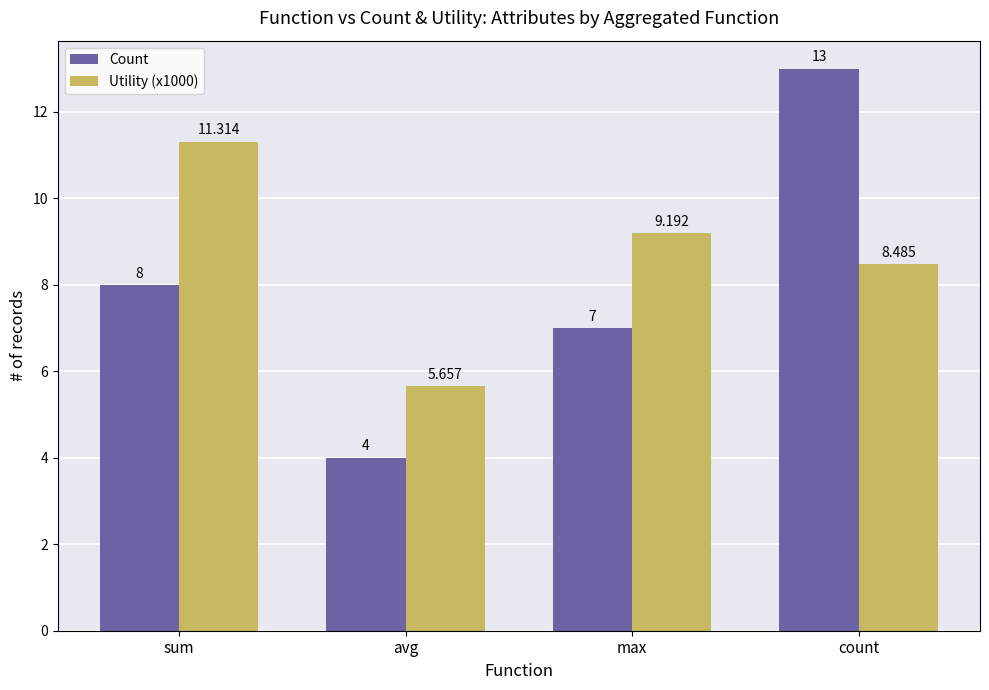

What is the difference between the maximum and minimum values in the Count series?

9.0